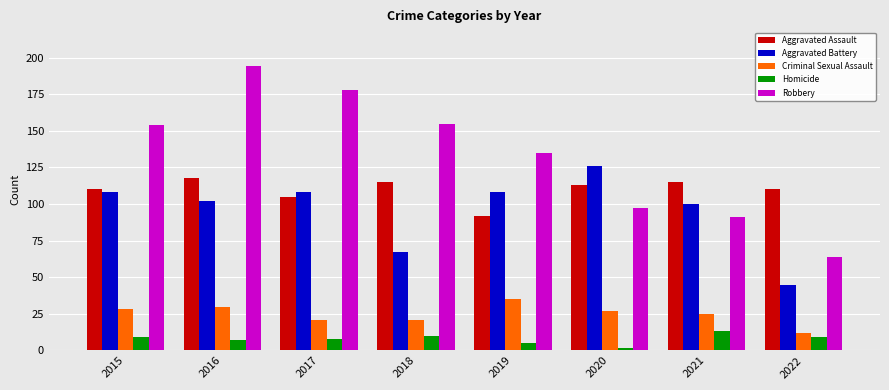

What is the difference between the Criminal Sexual Assault values at 2016 and 2021?

5